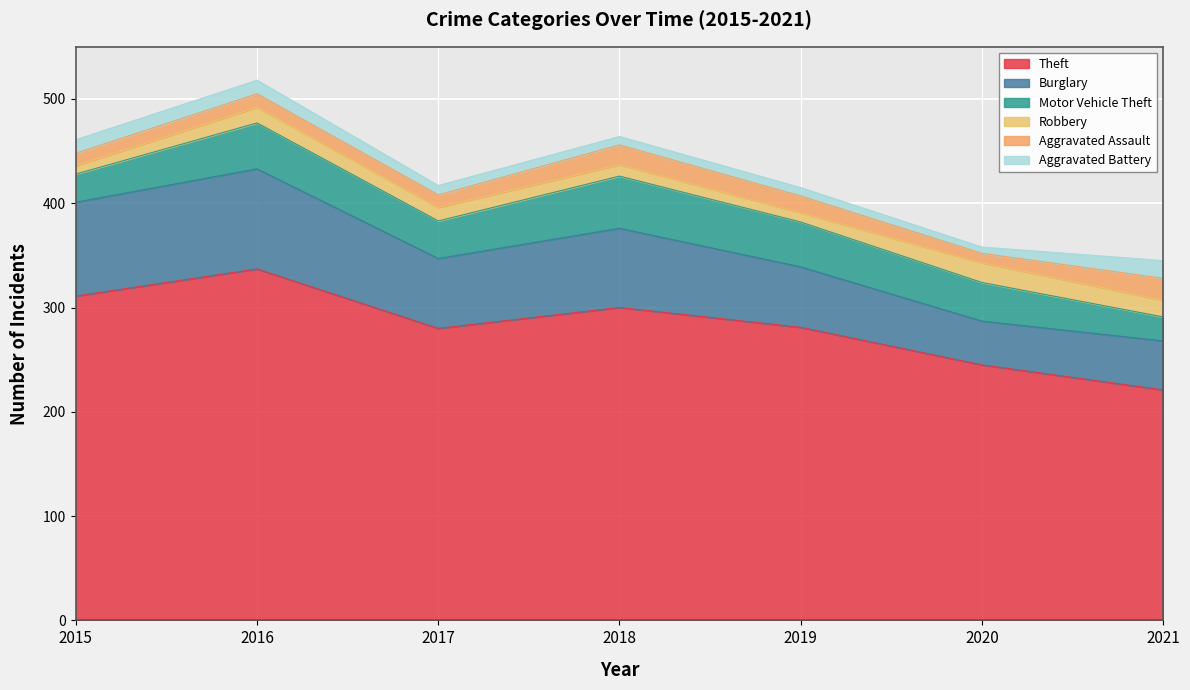

Which series has the widest spread of values?

Theft